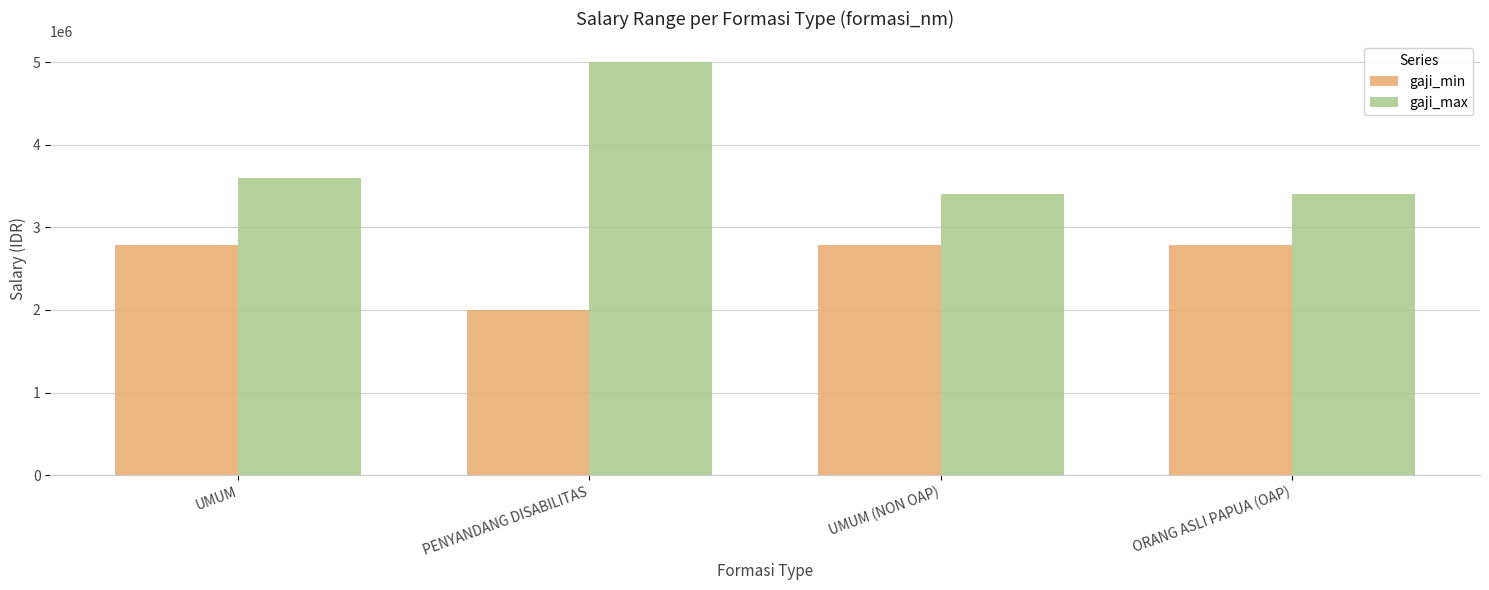

What is the difference between the second highest and minimum values in the gaji_max series?

200000